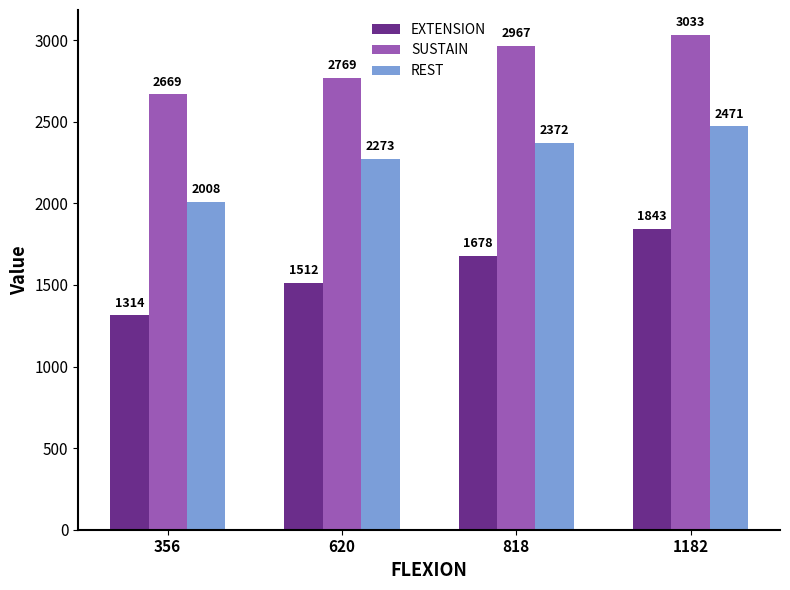

Reading right to left, list all the values displayed in this chart.

EXTENSION: 1843	1678	1512	1314
SUSTAIN: 3033	2967	2769	2669
REST: 2471	2372	2273	2008